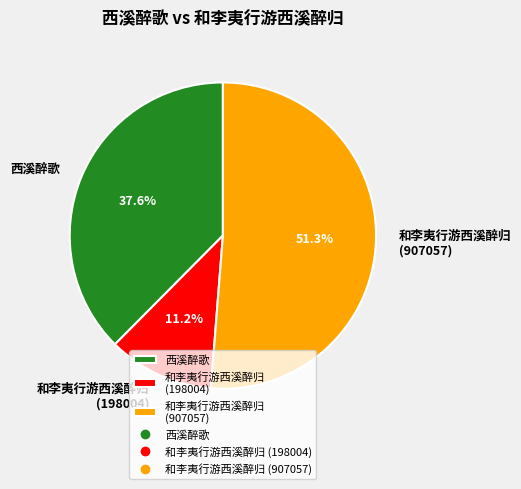

What portion of the pie excludes 和李夷行游西溪醉归 (198004)?

88.8%